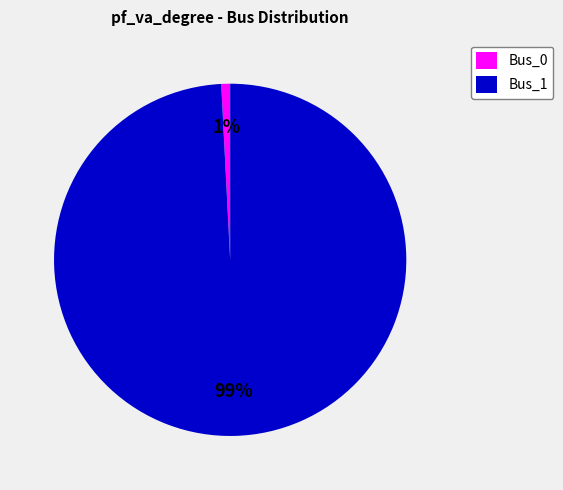

To the nearest percent, what is the combined percentage of Bus_0 and Bus_1?

100%